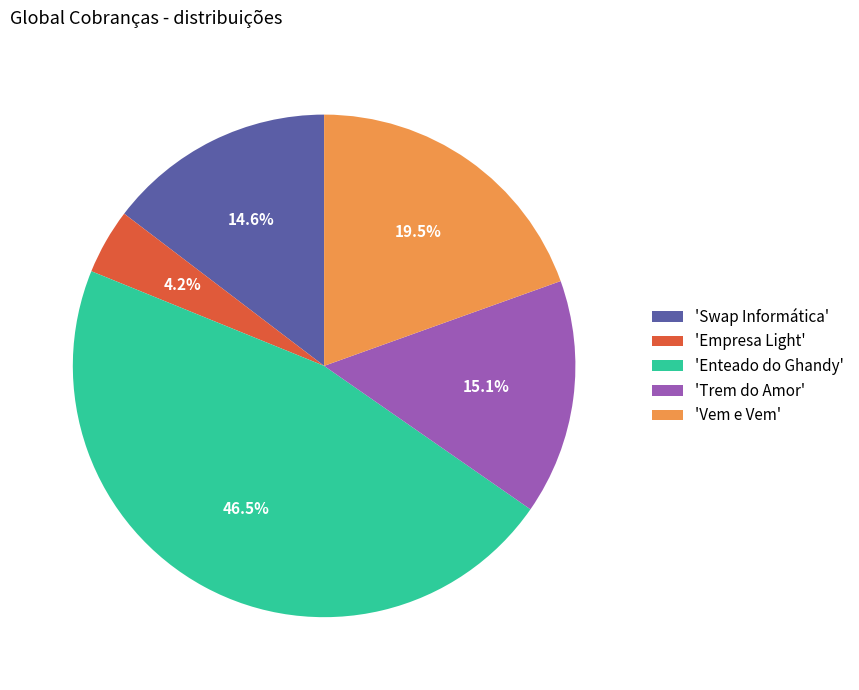

Rank the categories by value from lowest to highest.

'Empresa Light', 'Swap Informática', 'Trem do Amor', 'Vem e Vem', 'Enteado do Ghandy'